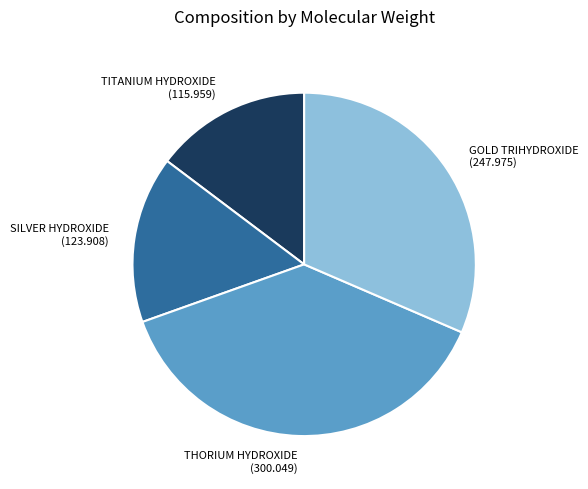

Is there a majority slice in this chart?

No